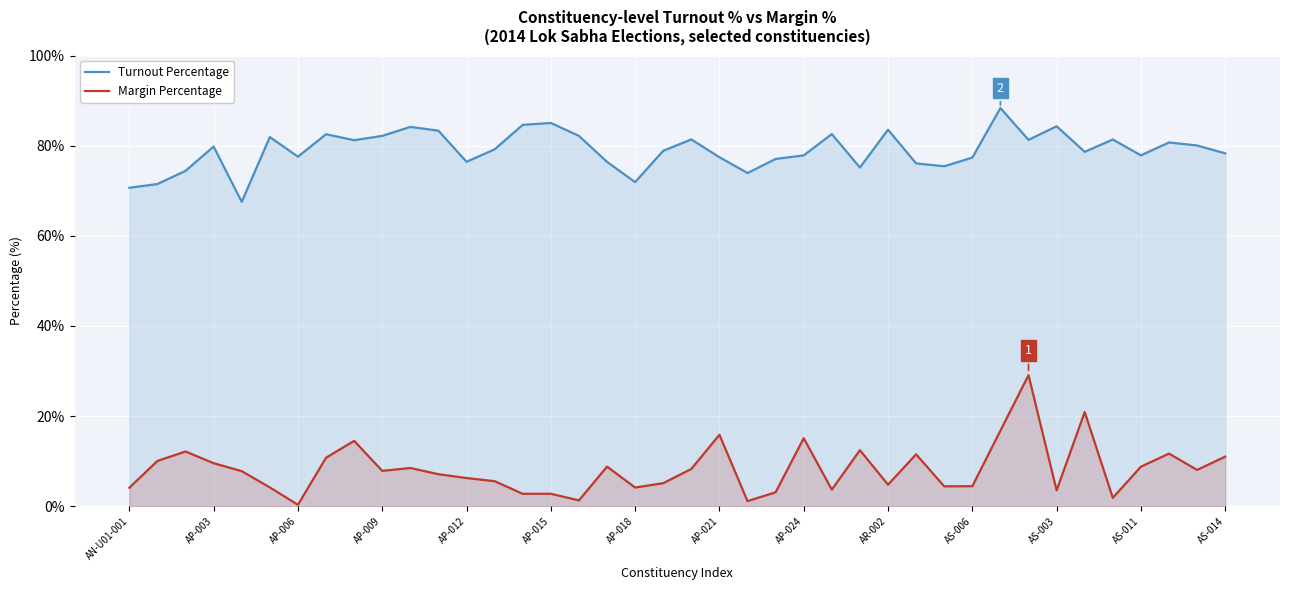

What is the lowest value of the Turnout Percentage series?

67.5